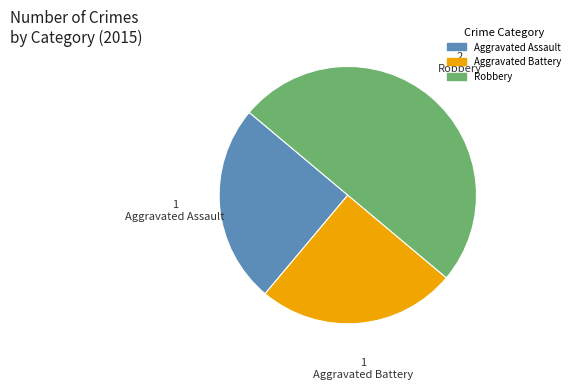

Which category has the biggest portion of the pie?

Robbery